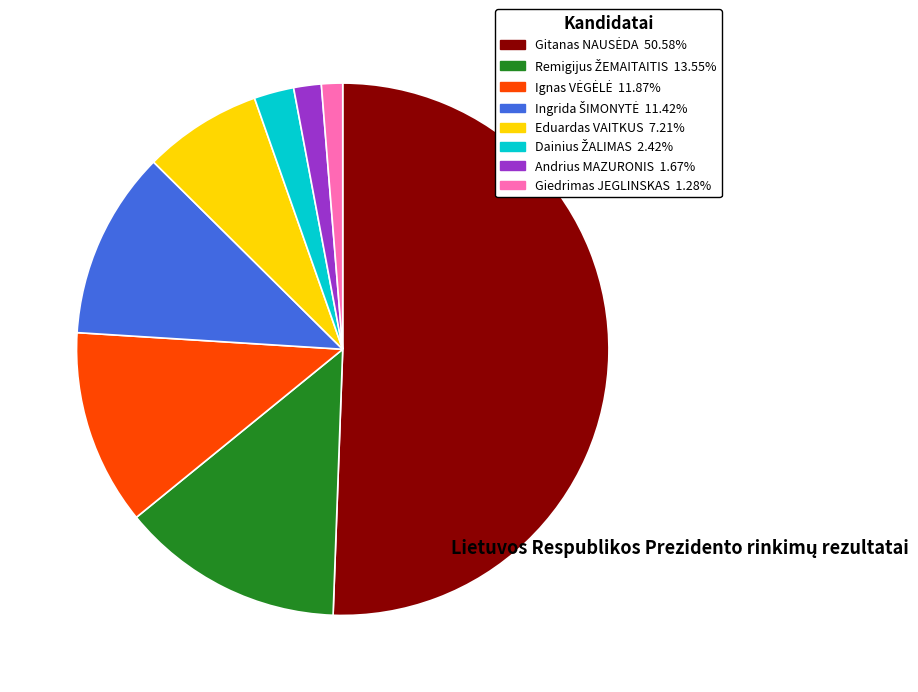

Is Andrius MAZURONIS the majority of the pie?

No